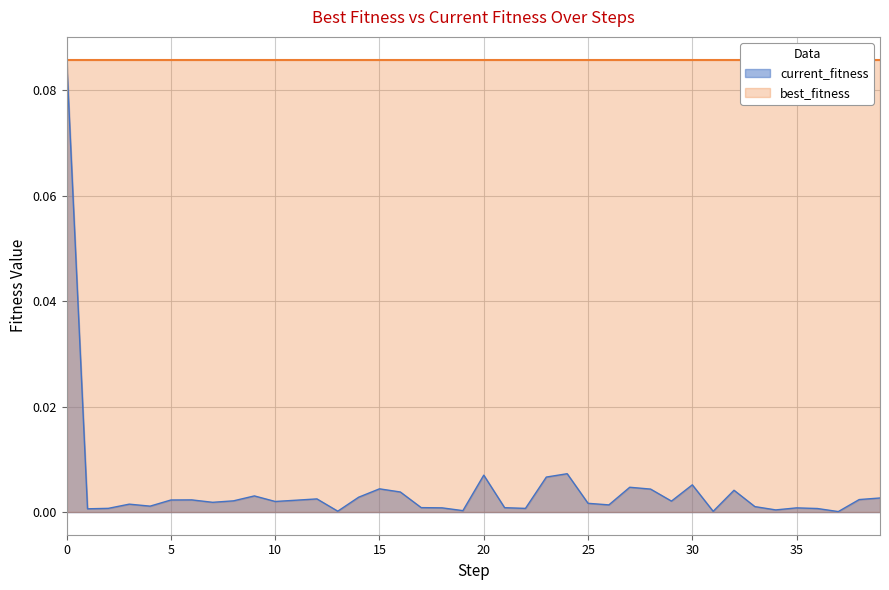

What is the difference between the maximum and second lowest values?

0.1